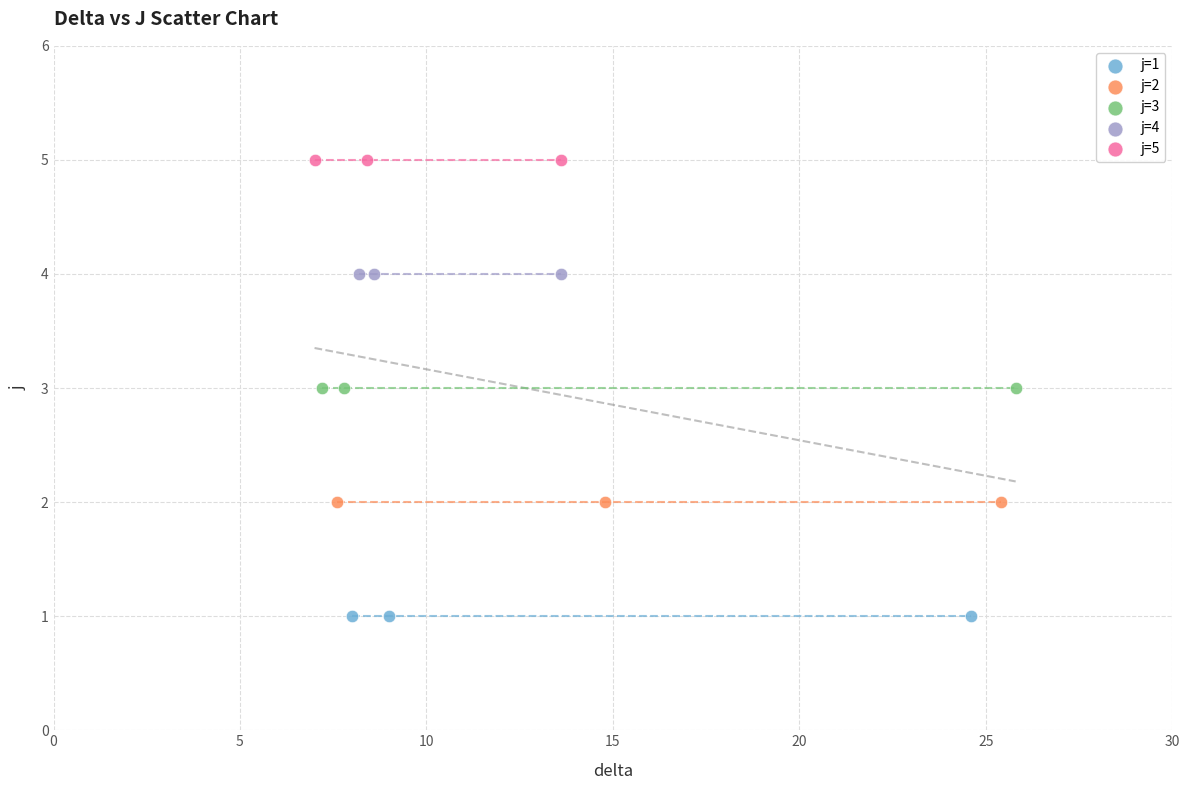

Which series reaches the minimum Y coordinate?

j=1